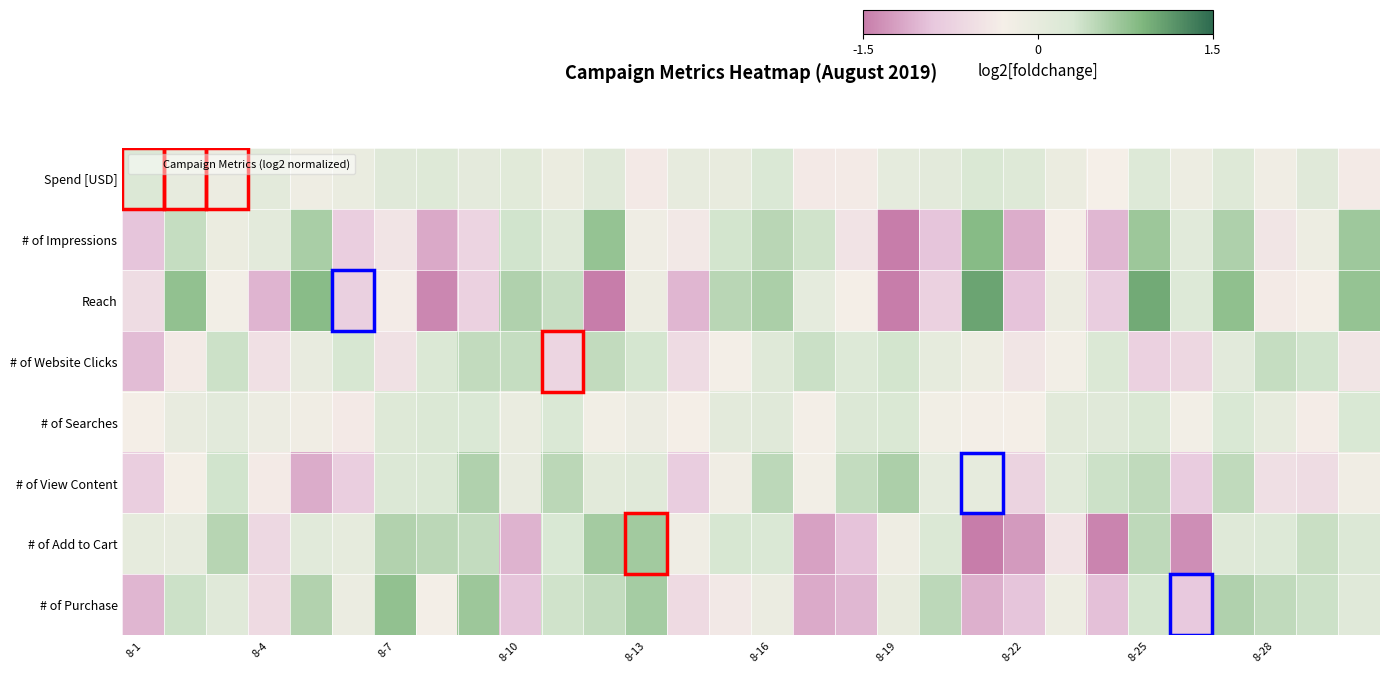

Reading right to left, what are all the values shown in this chart?

Spend [USD]: -0.4	0.1	-0.2	0.2	-0.1	0.2	-0.3	-0.1	0.2	0.3	0.1	0.0	-0.4	-0.4	0.3	-0.0	-0.0	-0.4	0.1	-0.1	0.1	0.0	0.2	0.1	-0.1	-0.2	0.1	-0.1	-0.0	0.2
# of Impressions: 0.7	-0.1	-0.4	0.6	0.1	0.7	-1.0	-0.3	-1.1	0.8	-0.9	-1.7	-0.5	0.4	0.5	0.3	-0.4	-0.2	0.7	0.2	0.3	-0.7	-1.1	-0.5	-0.8	0.6	0.1	-0.1	0.4	-0.9
Reach: 0.7	-0.3	-0.4	0.8	0.2	1.0	-0.8	-0.1	-0.9	1.0	-0.7	-2.3	-0.3	0.0	0.6	0.5	-1.0	-0.1	-2.3	0.4	0.6	-0.8	-1.4	-0.3	-0.8	0.8	-1.0	-0.2	0.8	-0.6
# of Website Clicks: -0.5	0.3	0.4	0.1	-0.7	-0.7	0.2	-0.2	-0.4	-0.1	0.0	0.3	0.2	0.4	0.2	-0.3	-0.6	0.3	0.5	-0.7	0.4	0.5	0.3	-0.5	0.3	-0.0	-0.5	0.4	-0.4	-1.0
# of Searches: 0.3	-0.3	0.0	0.3	-0.2	0.3	0.2	0.1	-0.3	-0.3	-0.2	0.3	0.2	-0.3	0.1	0.1	-0.3	-0.1	-0.2	0.3	-0.1	0.3	0.2	0.2	-0.4	-0.2	-0.1	0.1	-0.0	-0.3
# of View Content: -0.2	-0.6	-0.5	0.5	-0.8	0.5	0.4	0.1	-0.7	0.0	0.0	0.6	0.4	-0.2	0.5	-0.2	-0.8	0.1	0.1	0.5	-0.0	0.6	0.2	0.2	-0.8	-1.1	-0.4	0.3	-0.3	-0.8
# of Add to Cart: 0.2	0.4	0.2	0.2	-1.3	0.5	-1.4	-0.5	-1.3	-1.7	0.2	-0.2	-0.9	-1.2	0.3	0.3	-0.2	0.7	0.6	0.3	-1.1	0.4	0.5	0.6	0.0	0.1	-0.6	0.5	-0.0	0.0
# of Purchase: 0.1	0.4	0.5	0.6	-0.9	0.3	-1.0	-0.1	-0.9	-1.1	0.5	-0.0	-1.0	-1.1	-0.1	-0.4	-0.6	0.6	0.4	0.4	-0.9	0.7	-0.3	0.8	-0.1	0.6	-0.6	0.1	0.4	-1.0